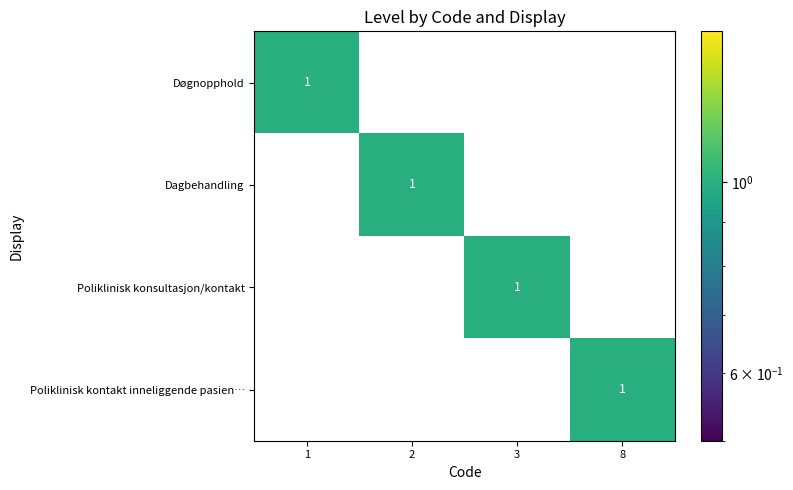

What is the total value across all series at 3?

1